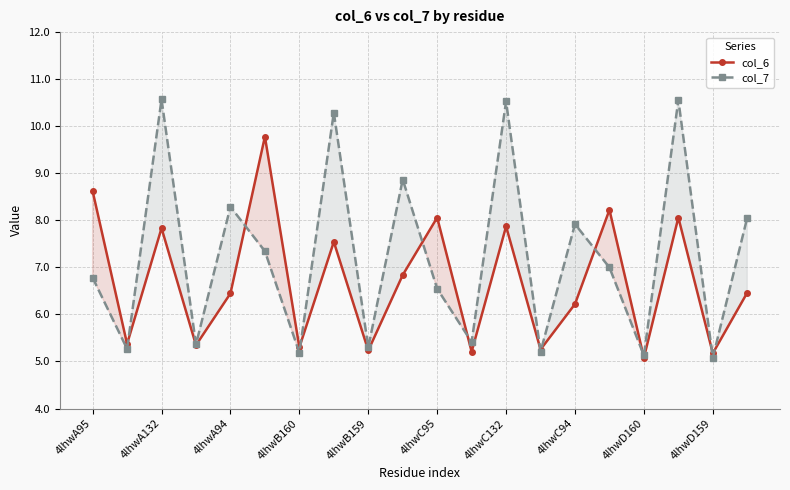

Which series has the largest total across all categories?

col_7